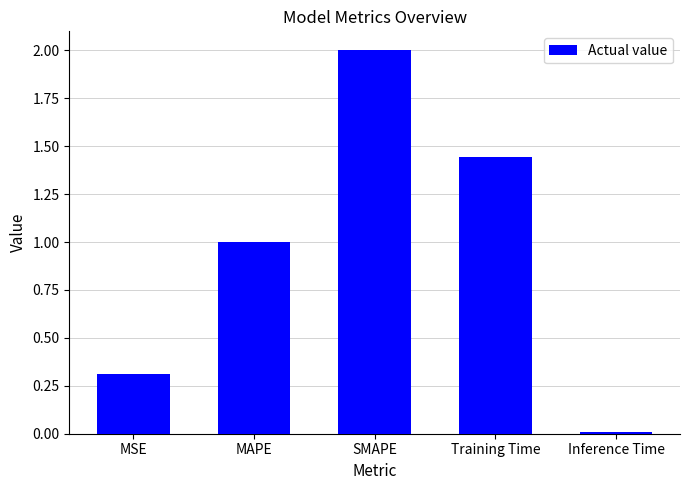

Count the number of categories in the chart.

5